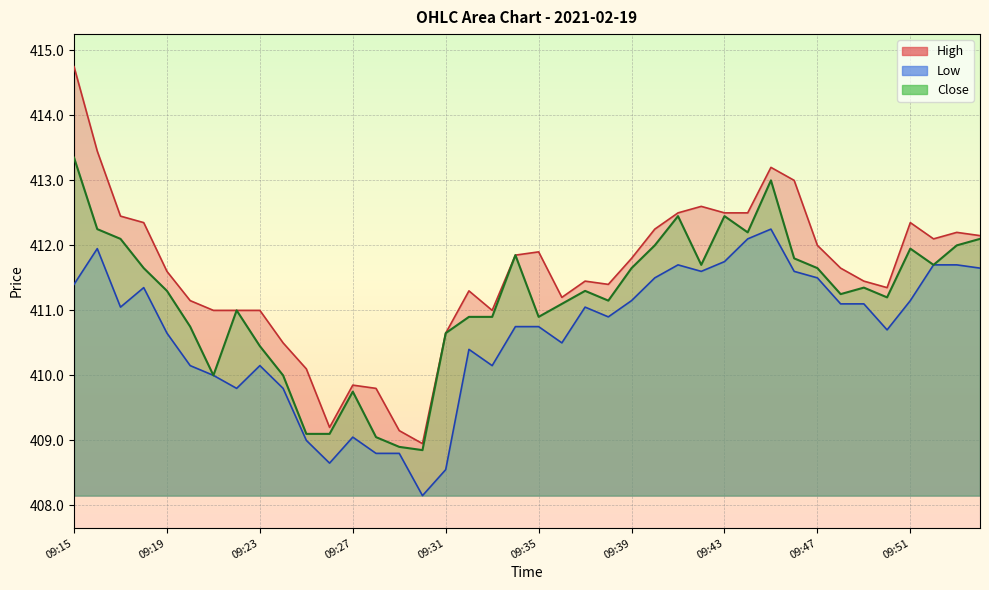

What are all the series names shown in the legend?

High, Low, Close